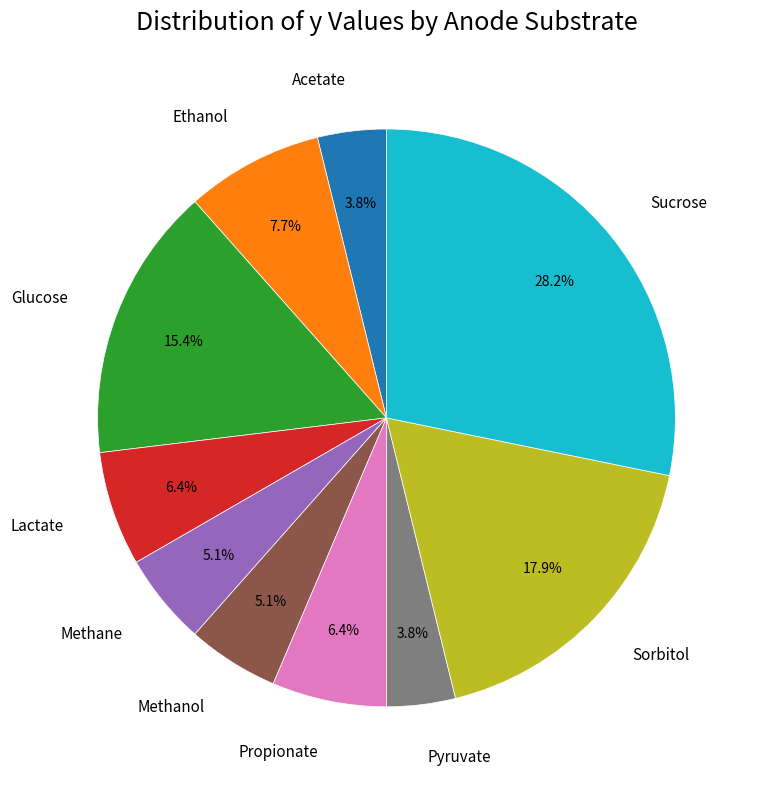

Approximately how many times larger is the value at Methane compared to Ethanol?

0.7